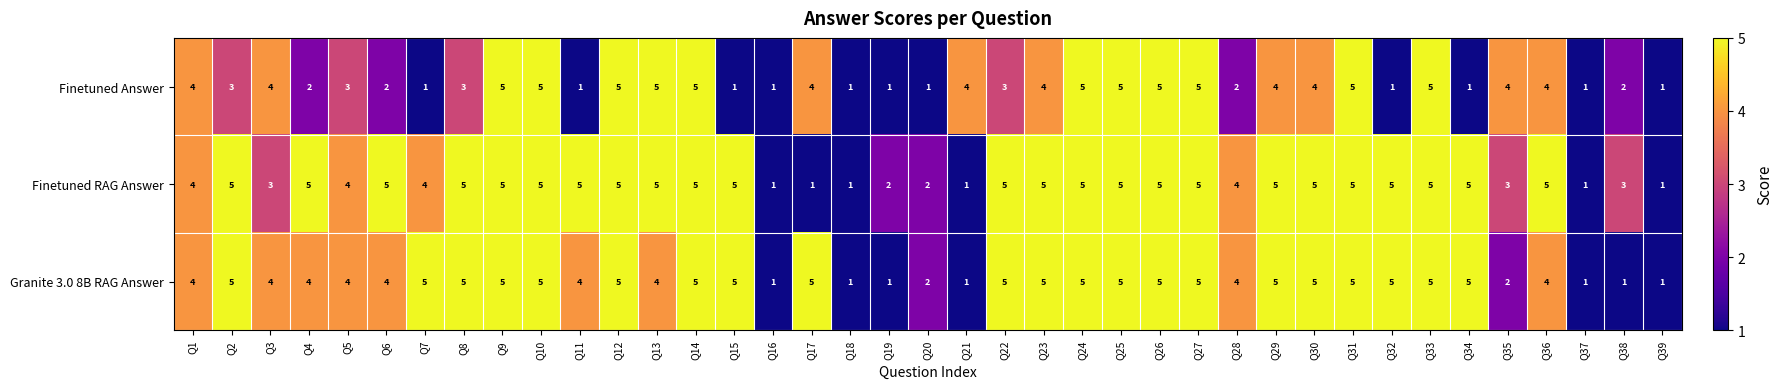

How many Finetuned Answer values are between 1 and 5?

39